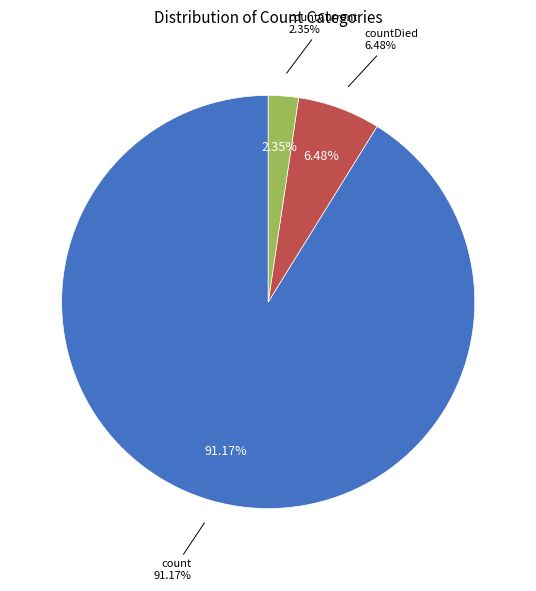

To the nearest percent, what portion does countCurrent represent?

2%